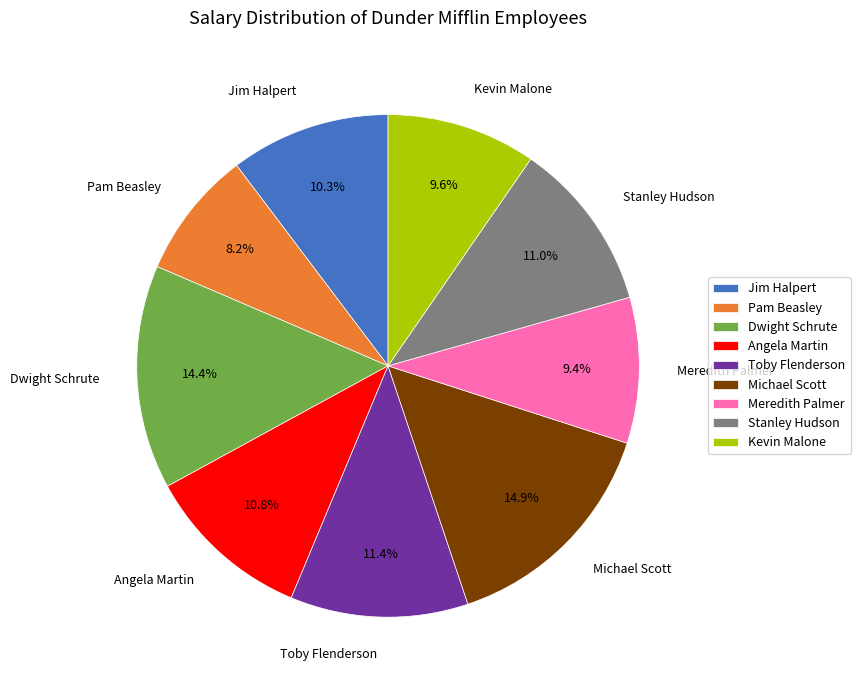

Which category has the smallest portion of the pie?

Pam Beasley